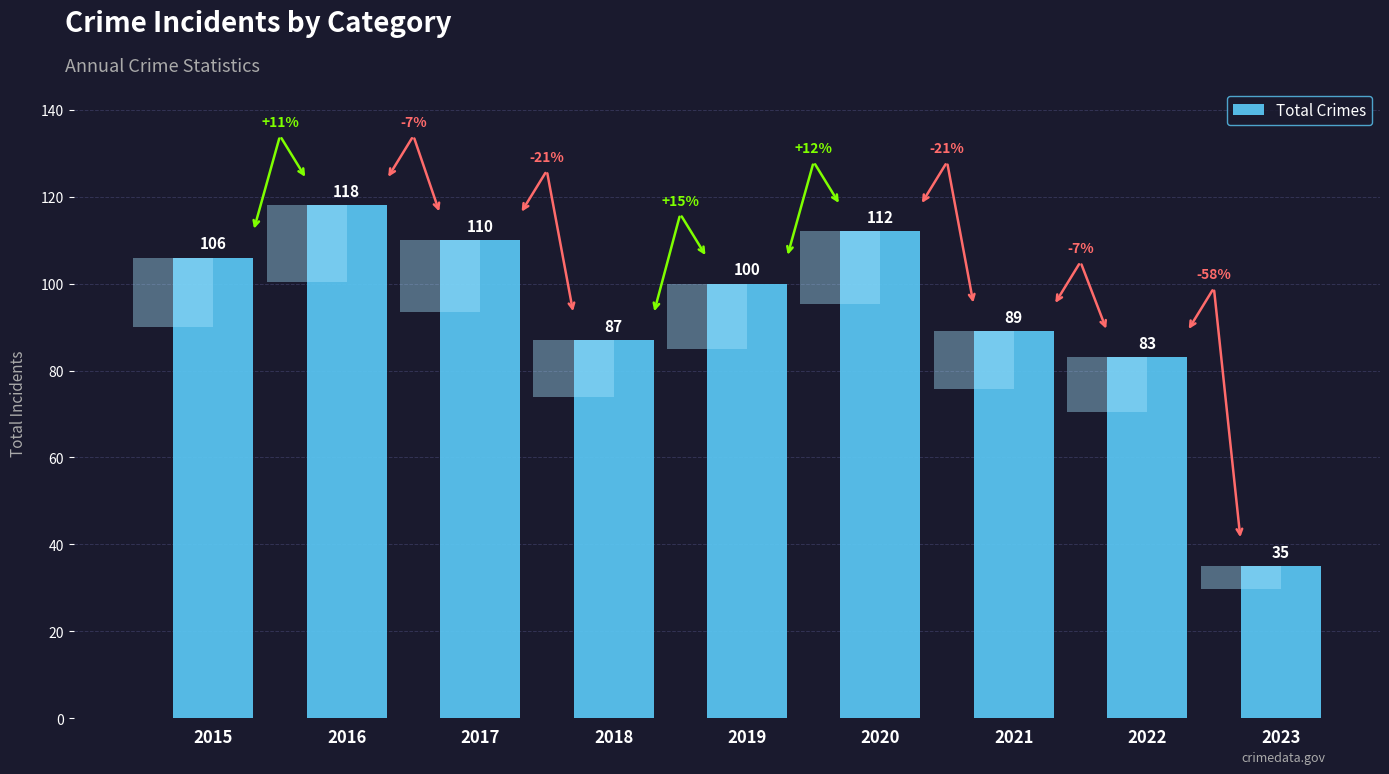

List the labels in order of value, smallest first.

2023, 2022, 2018, 2021, 2019, 2015, 2017, 2020, 2016